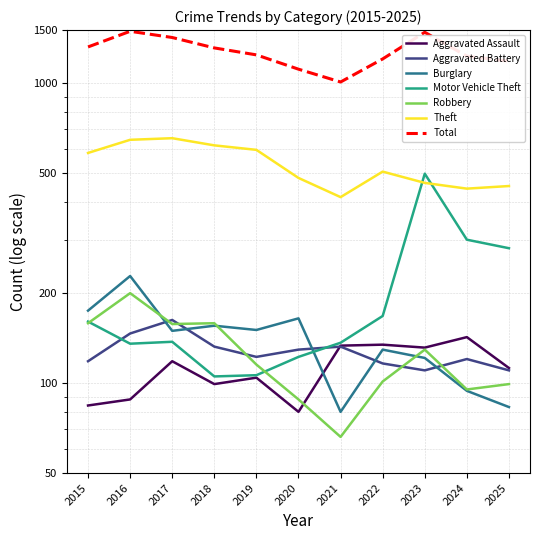

Which series has the largest total across all categories?

Theft